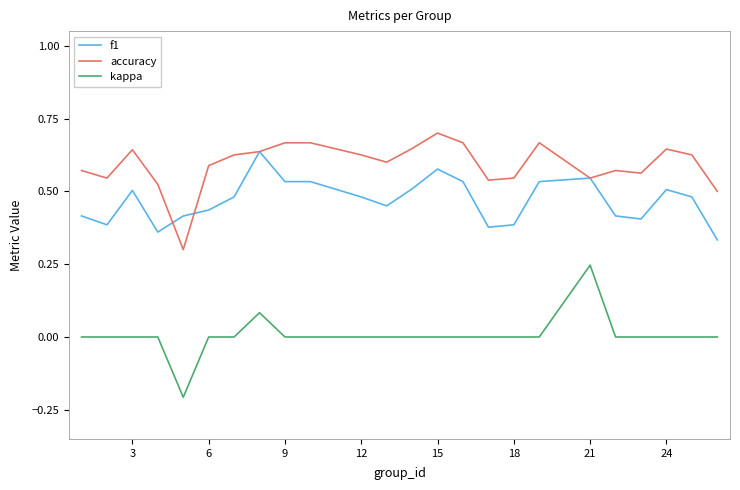

Which series has the widest spread of values?

kappa